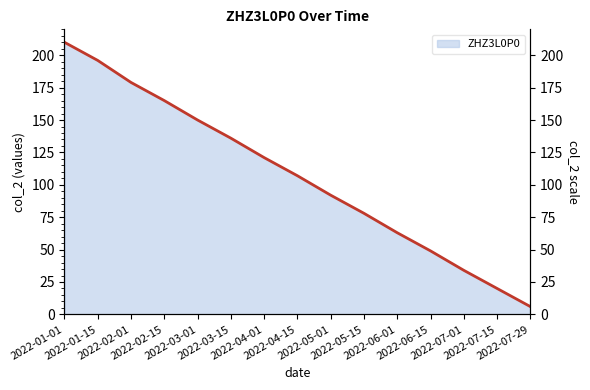

Which has a higher value, 2022-01-01 or 2022-05-01?

2022-01-01